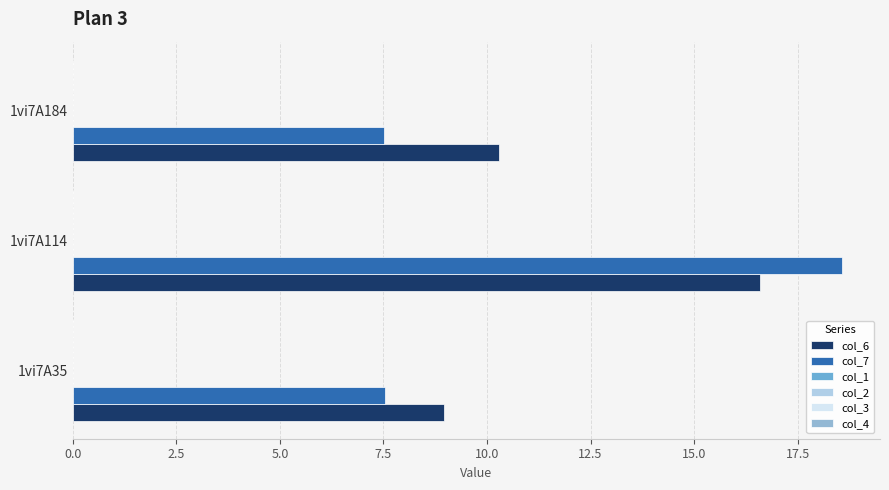

What is the difference between the maximum and second lowest values in the col_7 series?

11.0